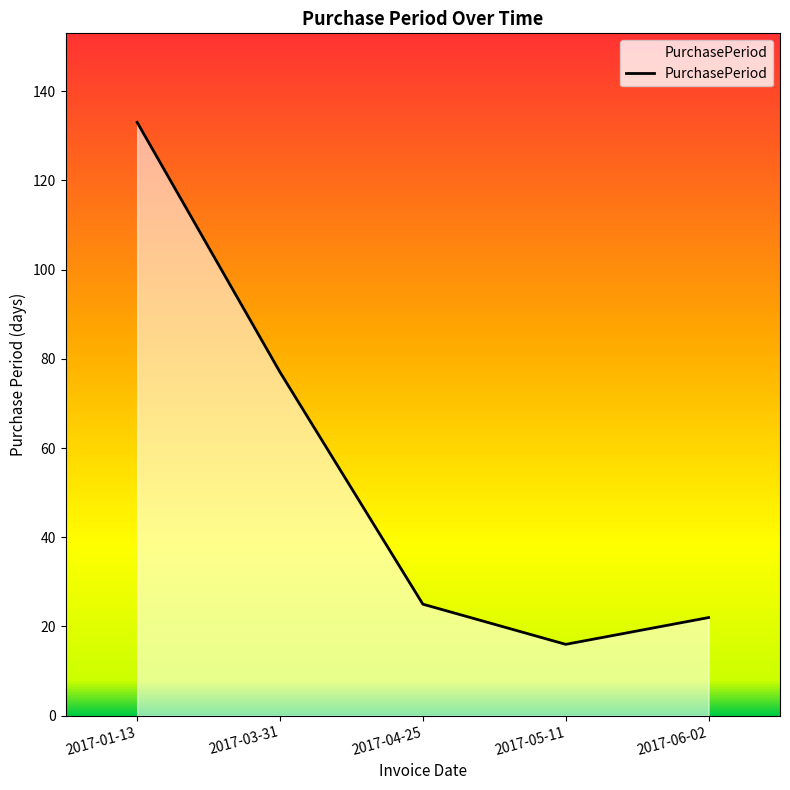

Where is the first local minimum?

2017-05-11